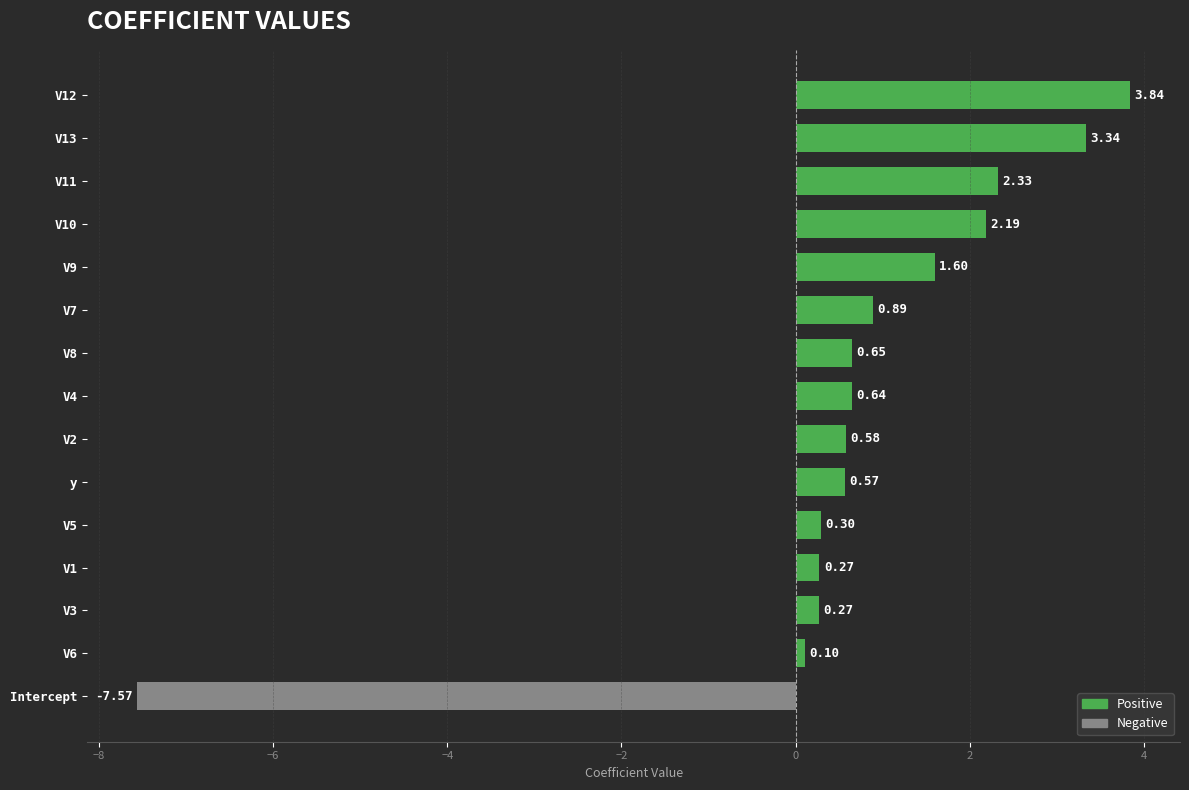

What is the sum of all values?

10.0